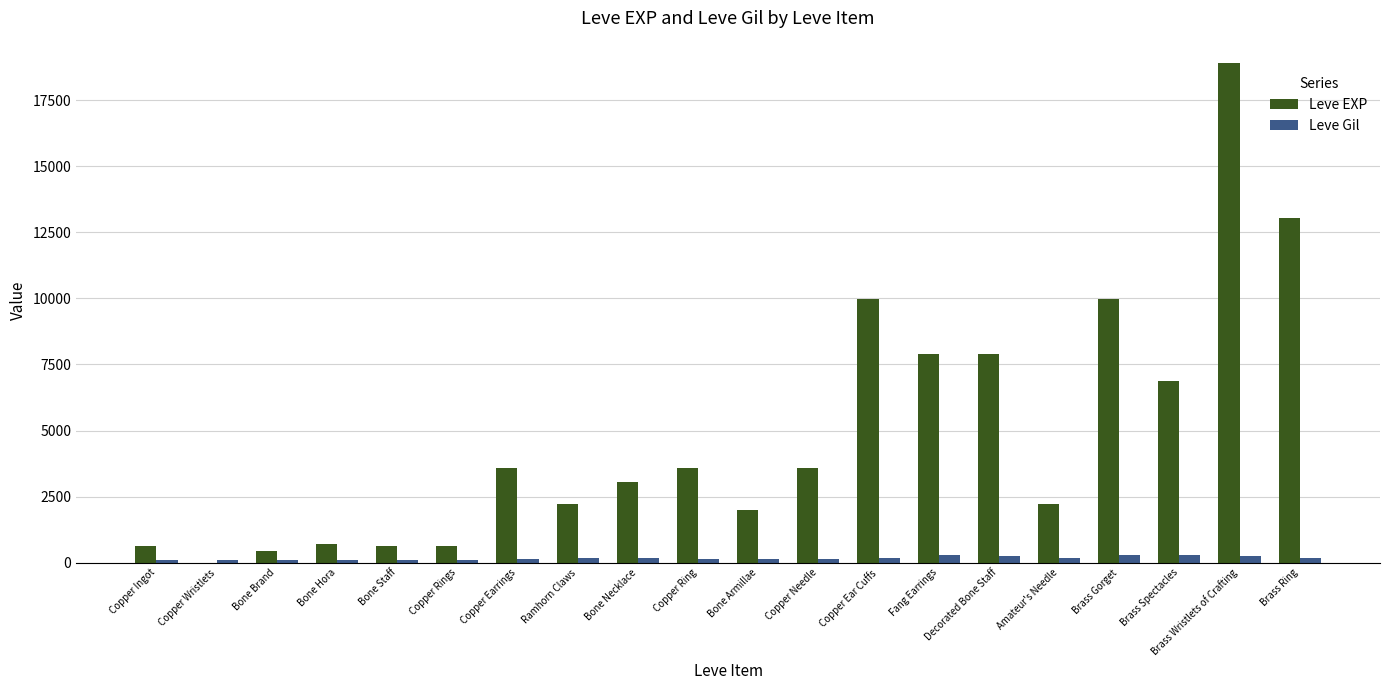

What is the maximum value shown in the chart?

18910